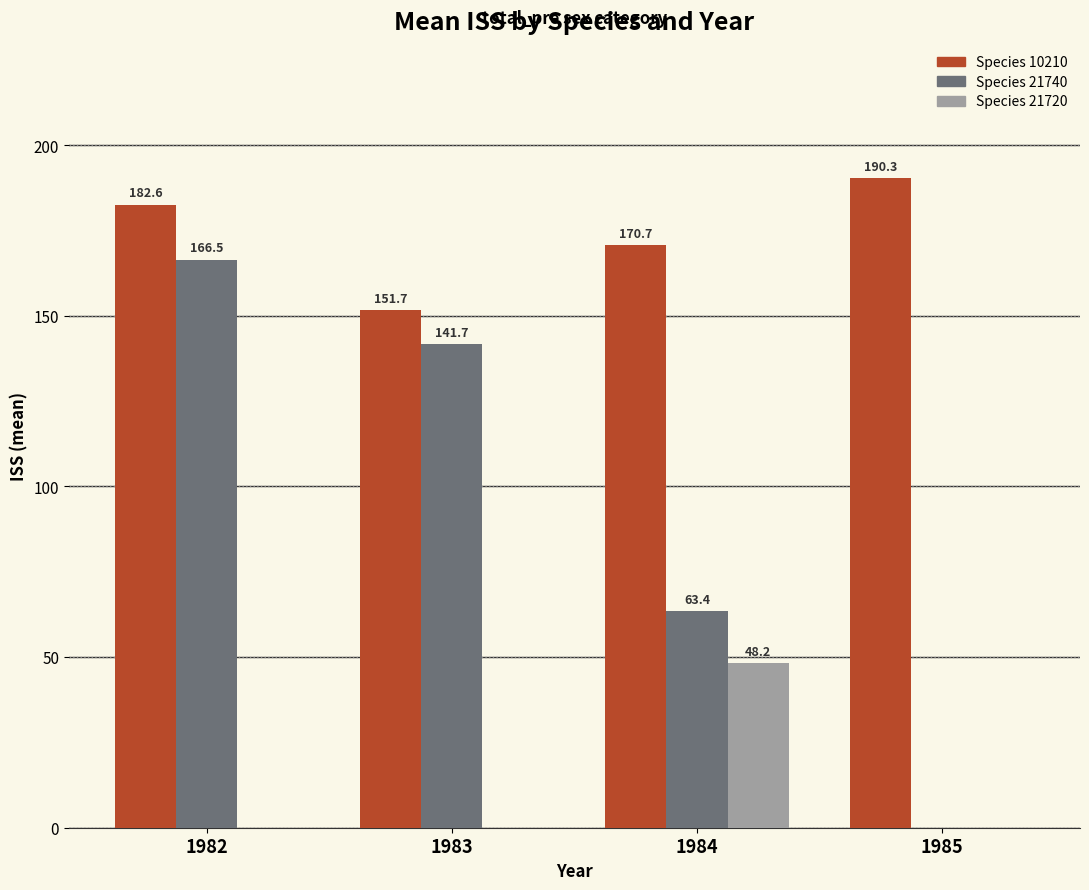

How many groups of bars are there?

4